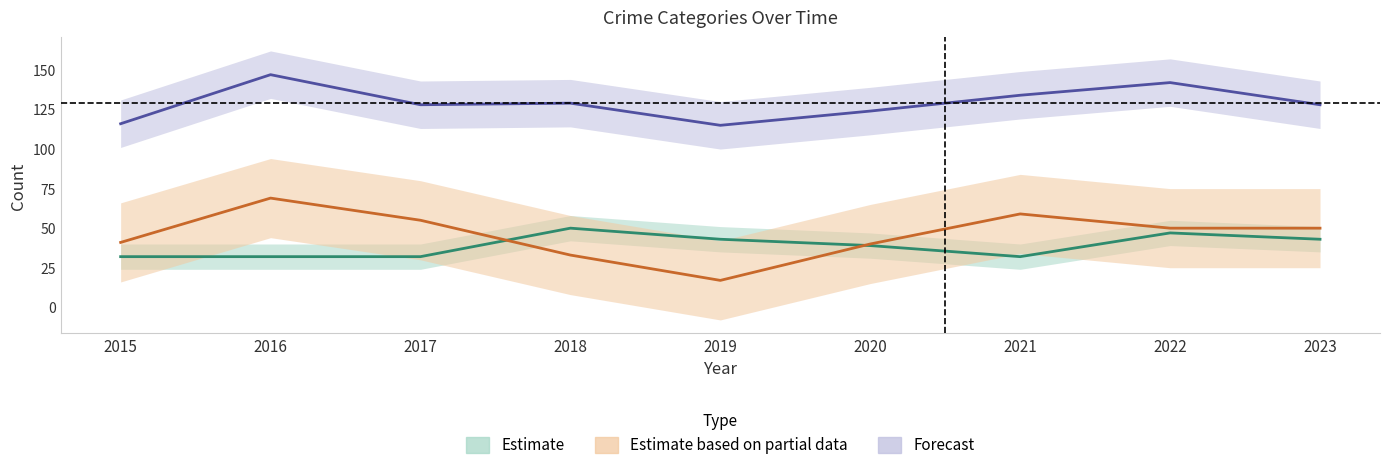

Does the chart display data point markers on the line(s)?

No